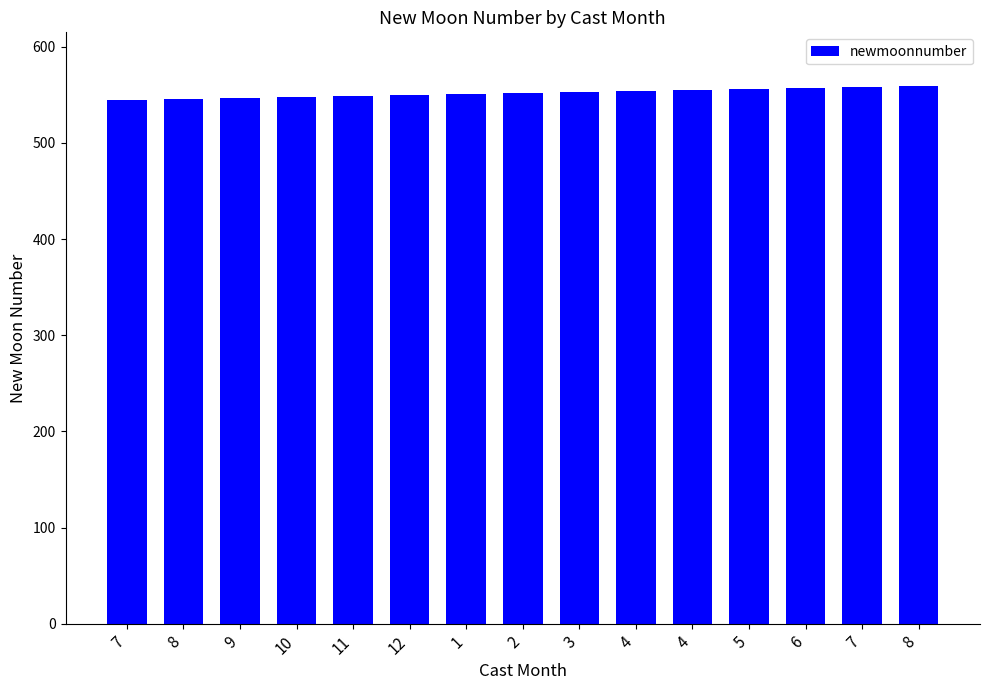

Which has a higher value, 1 or 11?

1